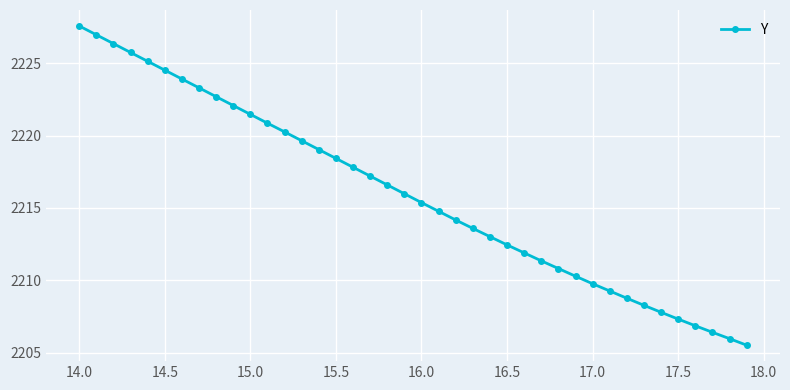

What is the value of the 32nd point from the left?

2209.3